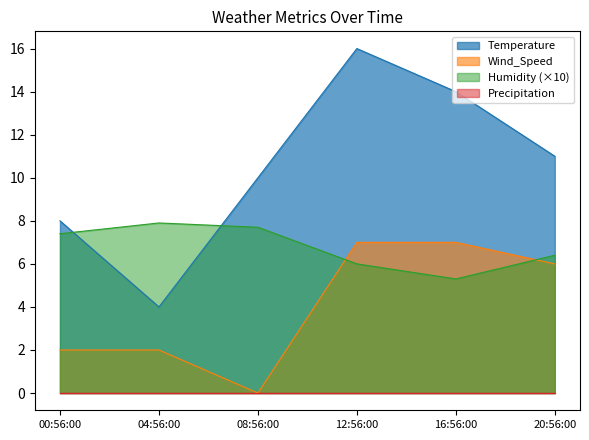

How many lines are shown in the chart?

4